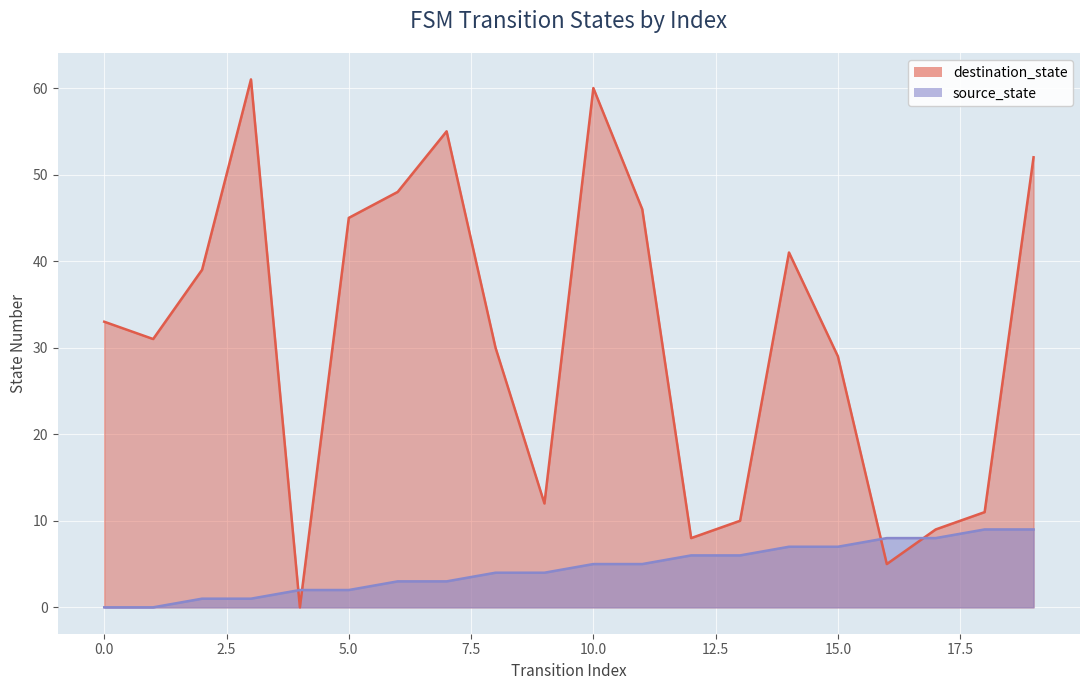

Reading left to right, list all the values displayed in this chart.

source_state: 0=0	1=0	2=1	3=1	4=2	5=2	6=3	7=3	8=4	9=4	10=5	11=5	12=6	13=6	14=7	15=7	16=8	17=8	18=9	19=9
destination_state: 0=33	1=31	2=39	3=61	4=0	5=45	6=48	7=55	8=30	9=12	10=60	11=46	12=8	13=10	14=41	15=29	16=5	17=9	18=11	19=52